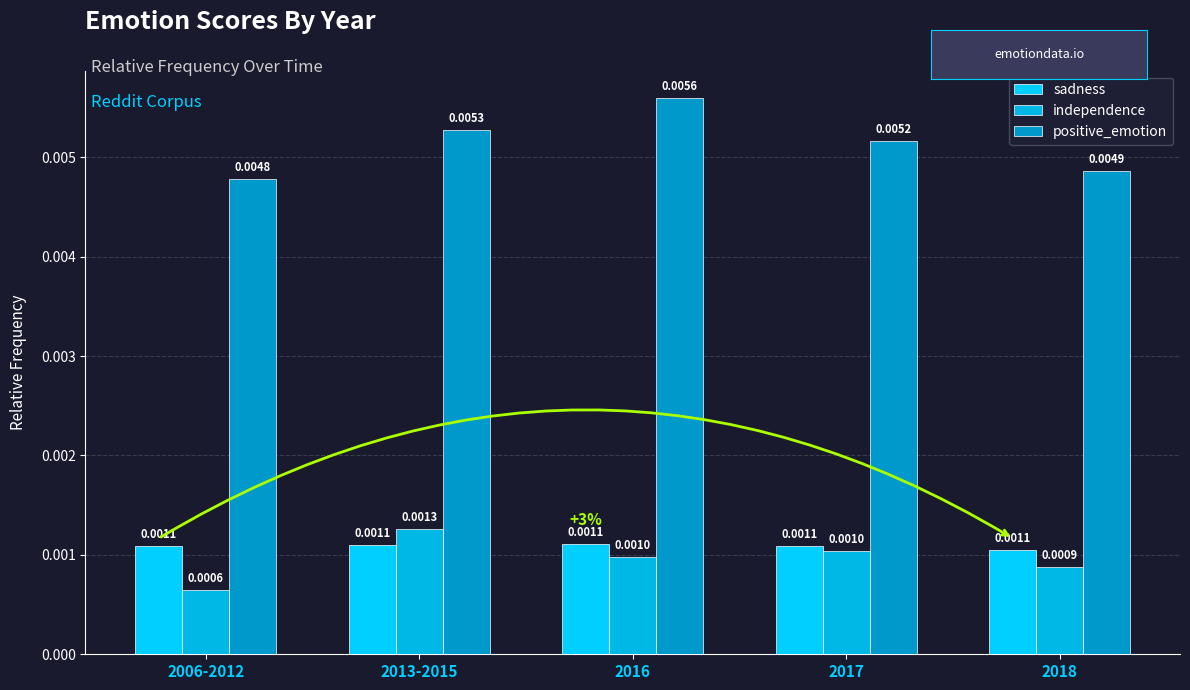

At how many categories does at least one series exceed 0?

5